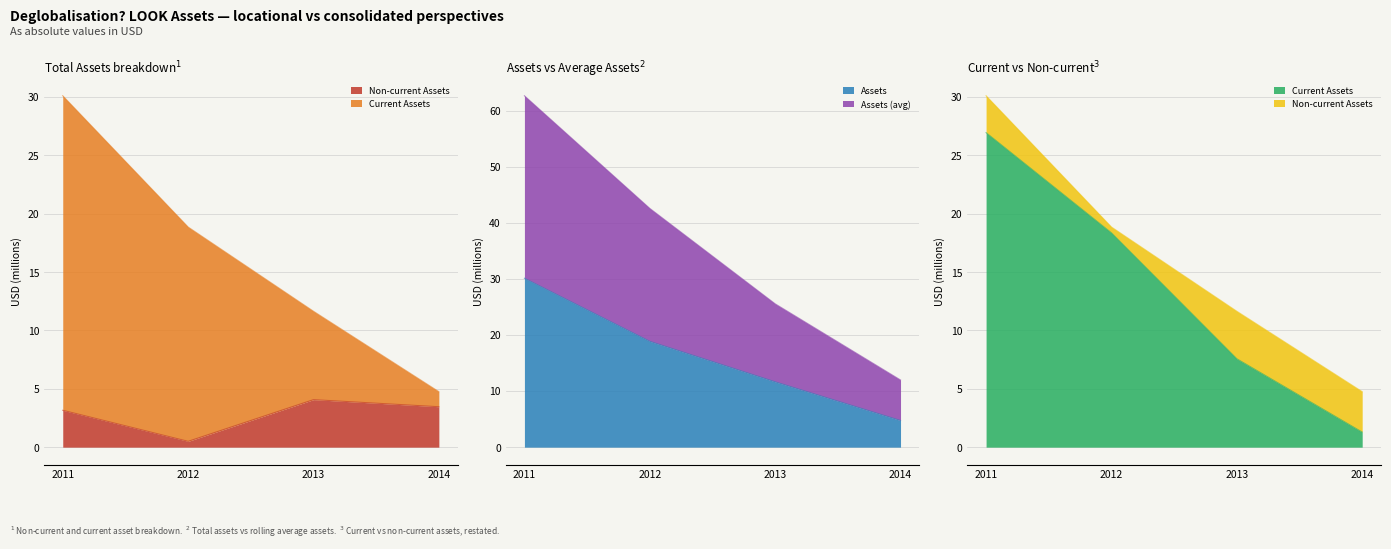

Which category has the lowest value in the Assets series?

2014